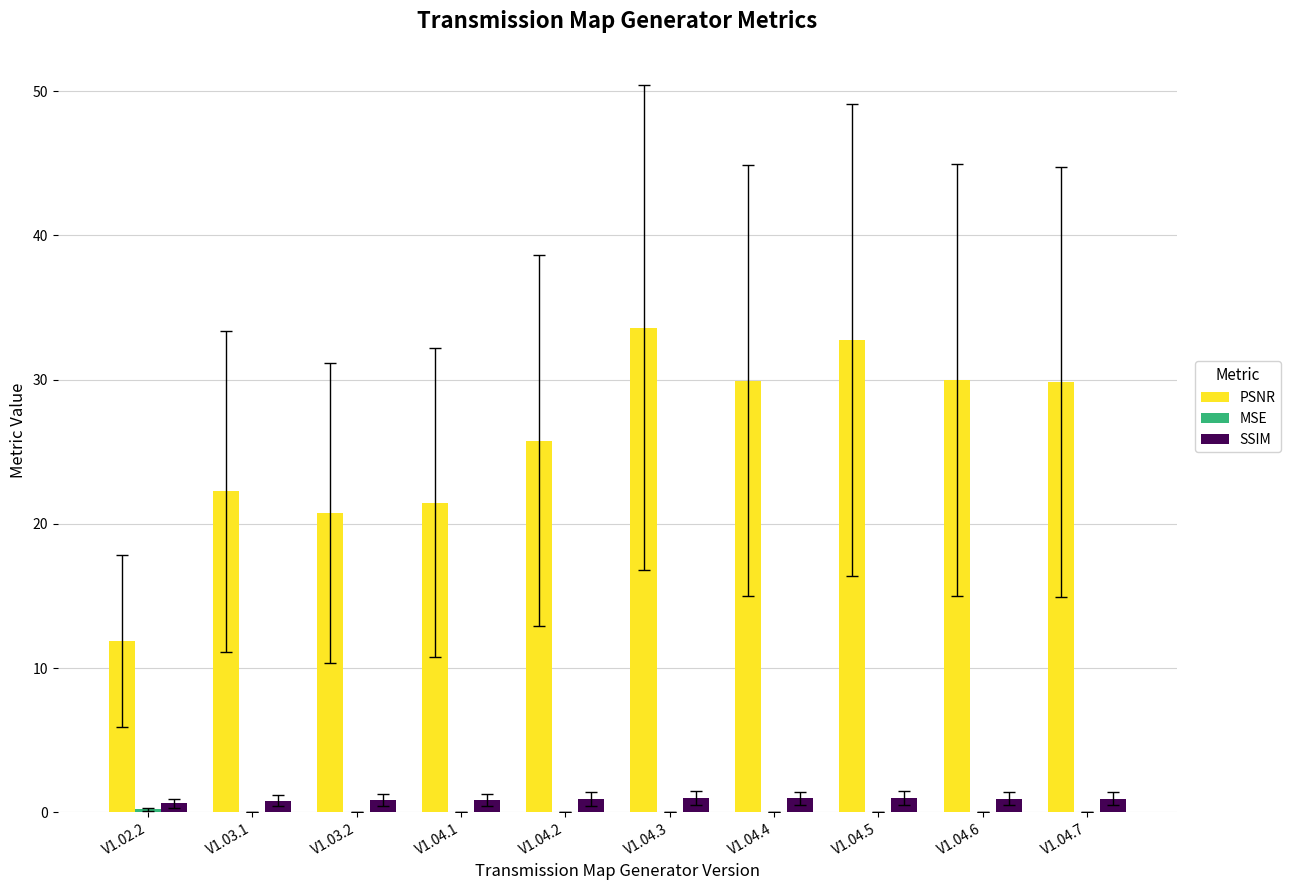

Which series has the largest total across all categories?

PSNR